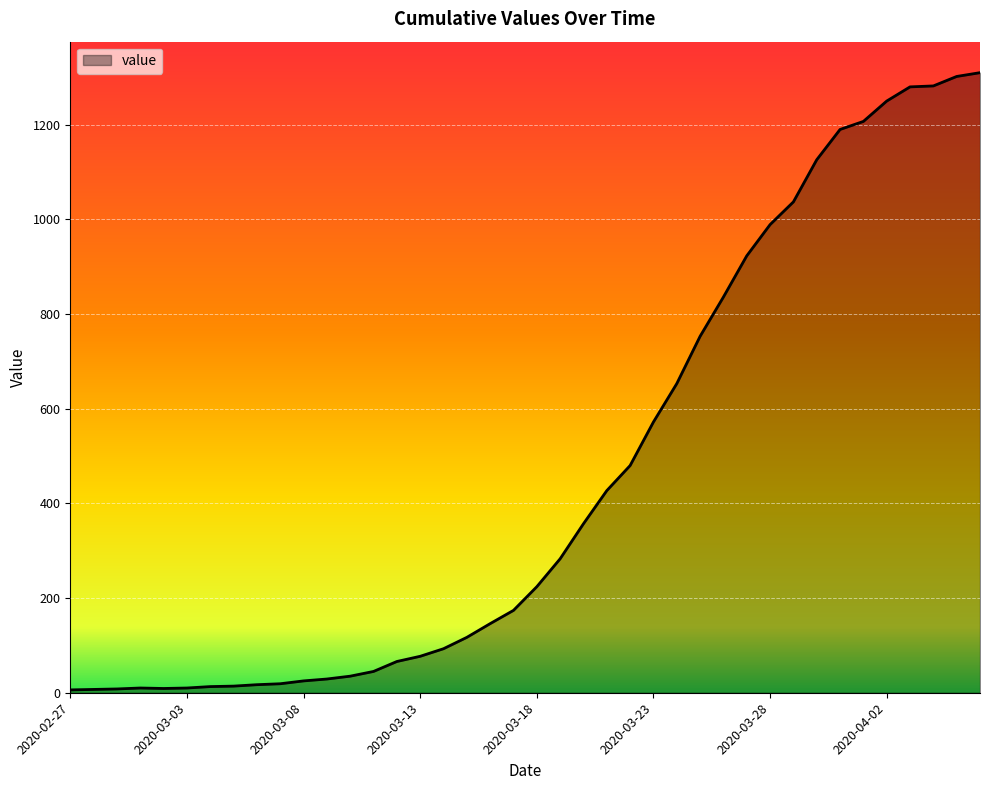

What is the difference between the maximum and minimum values?

1304